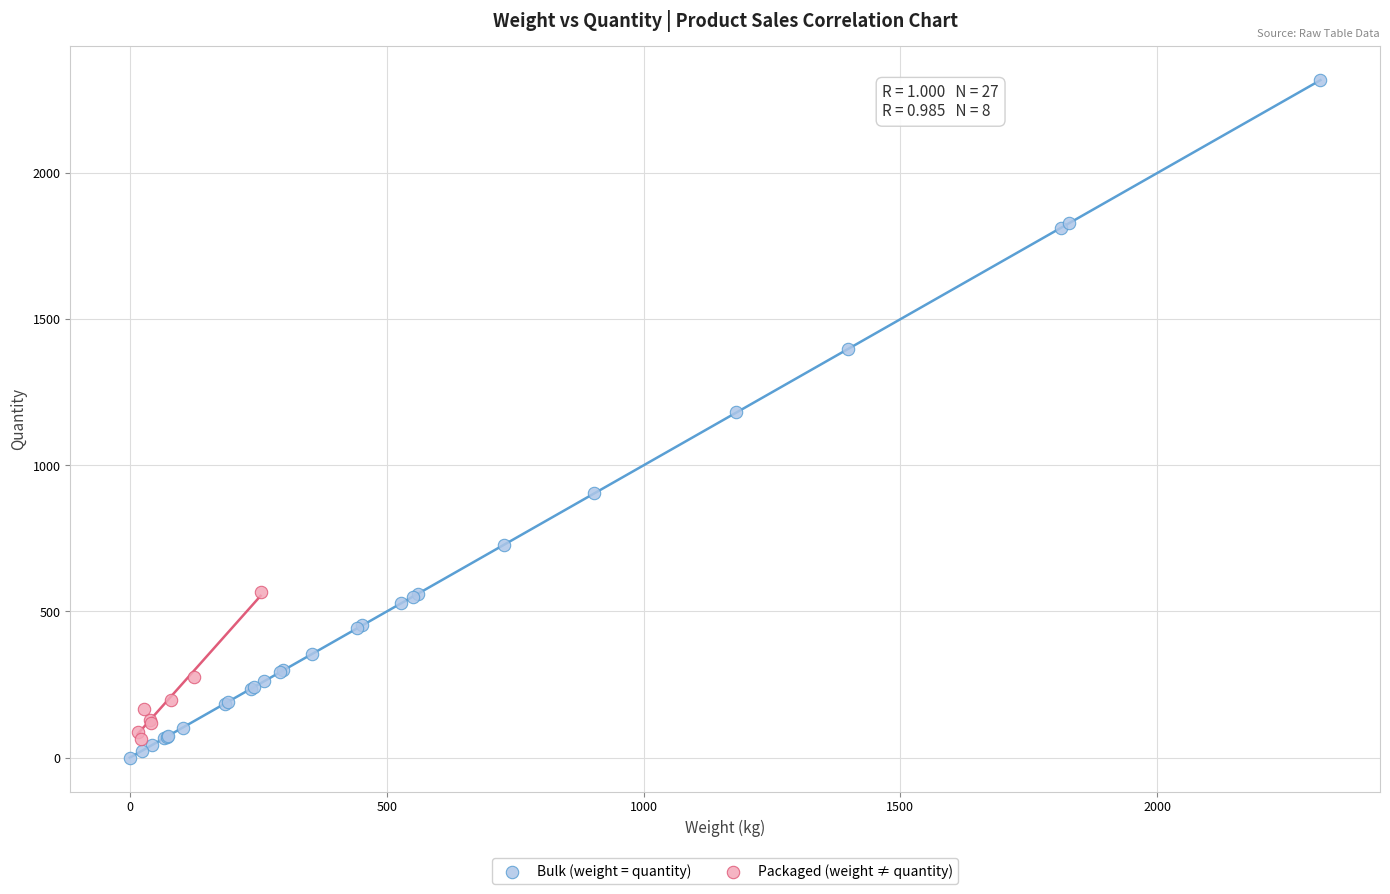

Which series reaches the maximum Y coordinate?

Bulk (weight = quantity)